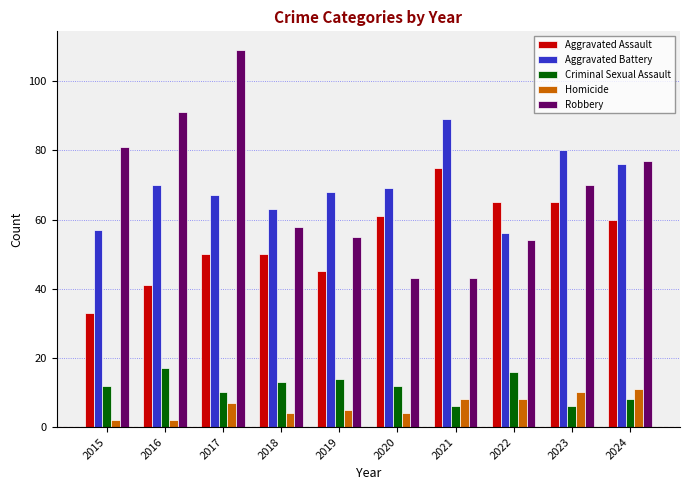

Reading left to right, transcribe all the data shown in this chart.

Aggravated Assault: 33	41	50	50	45	61	75	65	65	60
Aggravated Battery: 57	70	67	63	68	69	89	56	80	76
Criminal Sexual Assault: 12	17	10	13	14	12	6	16	6	8
Homicide: 2	2	7	4	5	4	8	8	10	11
Robbery: 81	91	109	58	55	43	43	54	70	77